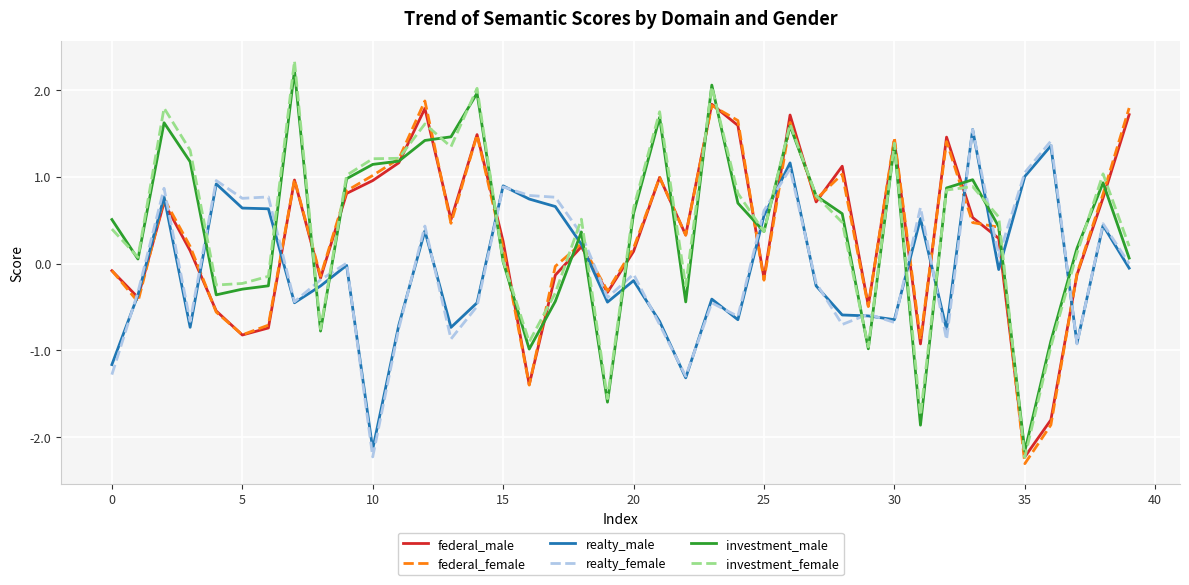

True or false: investment_male and realty_male cross at least once.

True